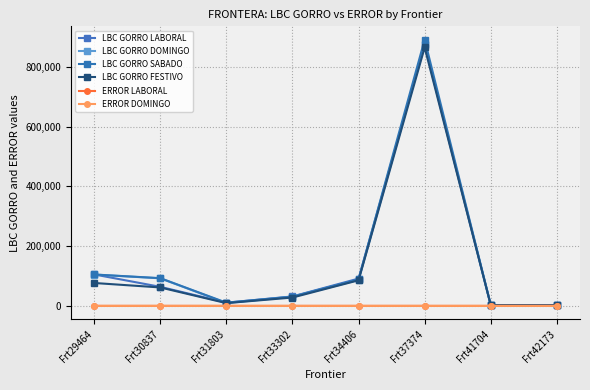

What is the sum of all ERROR LABORAL values?

139.9